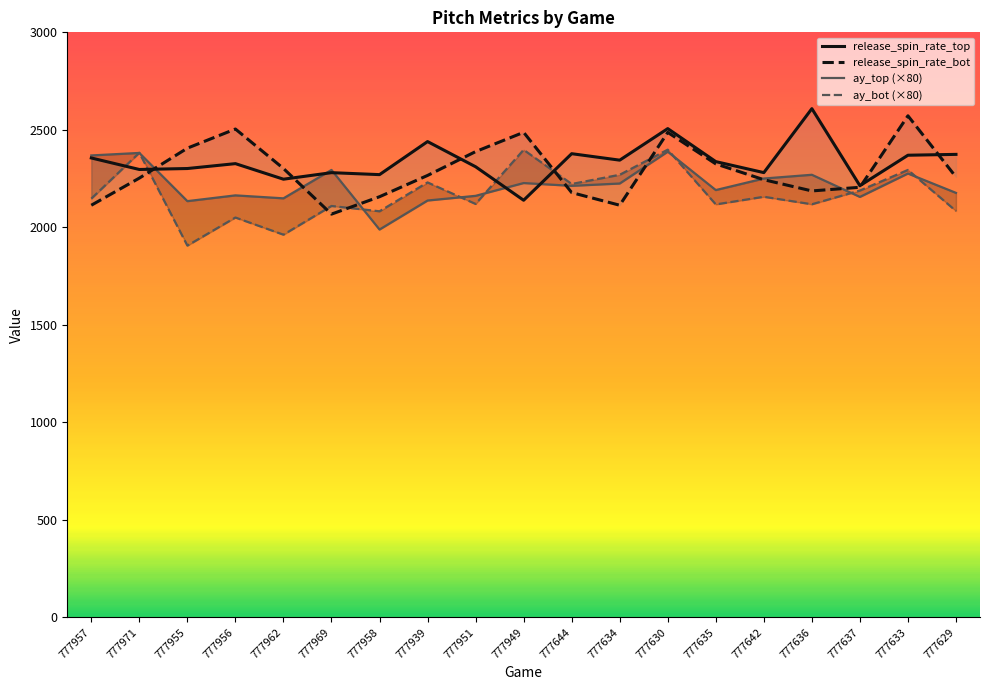

What is the label of the 12th point from the left?

777634